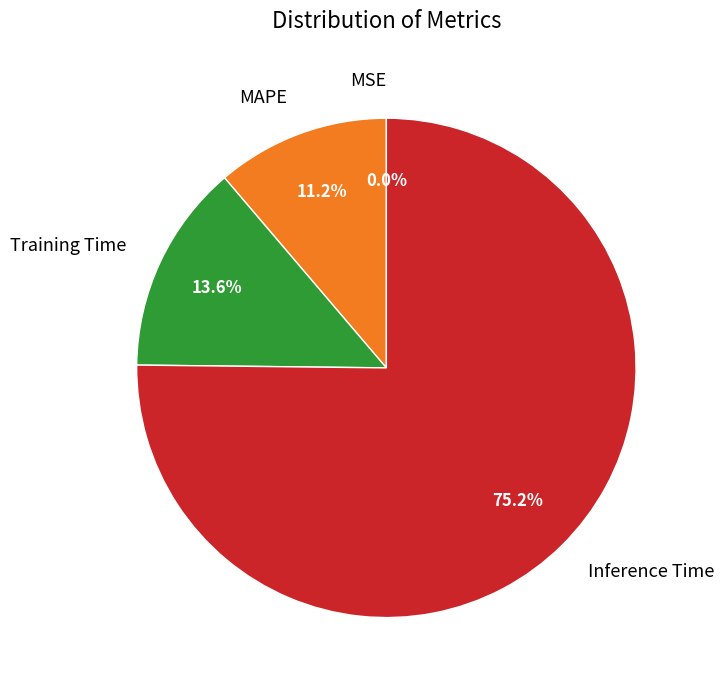

Between MAPE and Training Time, which is larger?

Training Time